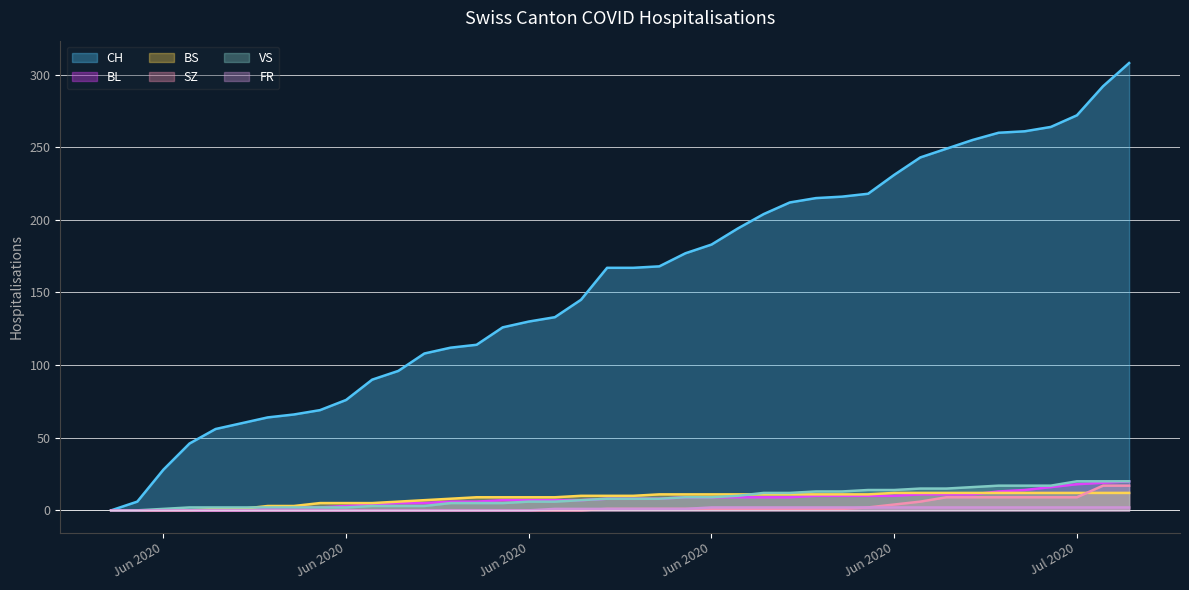

What are all the series names shown in the legend?

CH, BL, BS, SZ, VS, FR